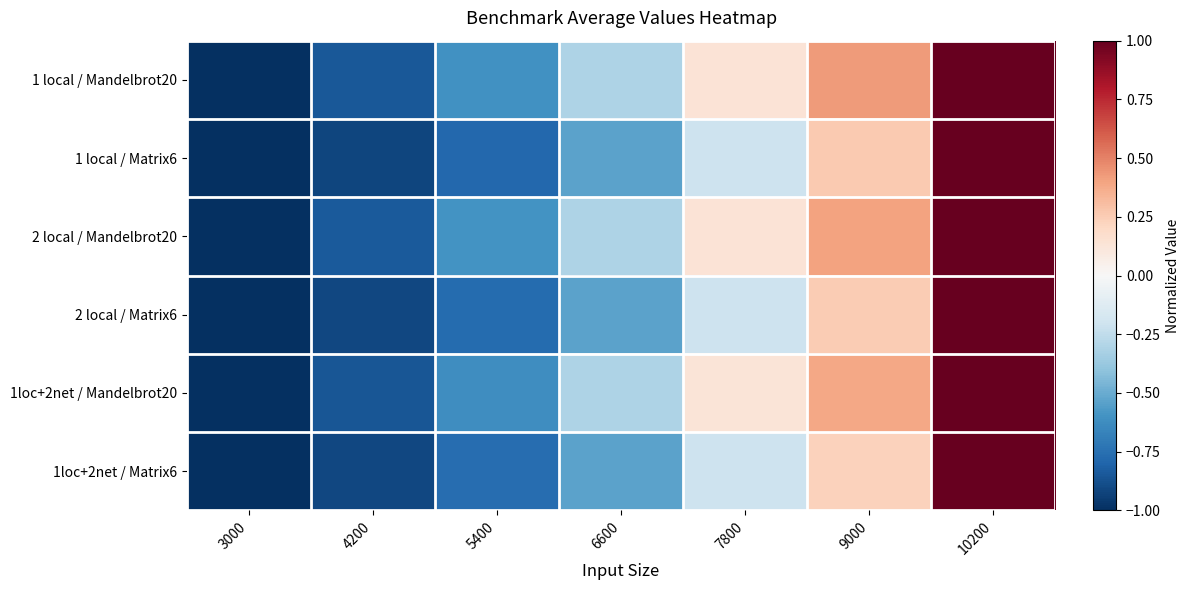

Rank the series by their maximum value, from lowest to highest.

1 local / Mandelbrot20, 1 local / Matrix6, 2 local / Mandelbrot20, 2 local / Matrix6, 1loc+2net / Mandelbrot20, 1loc+2net / Matrix6